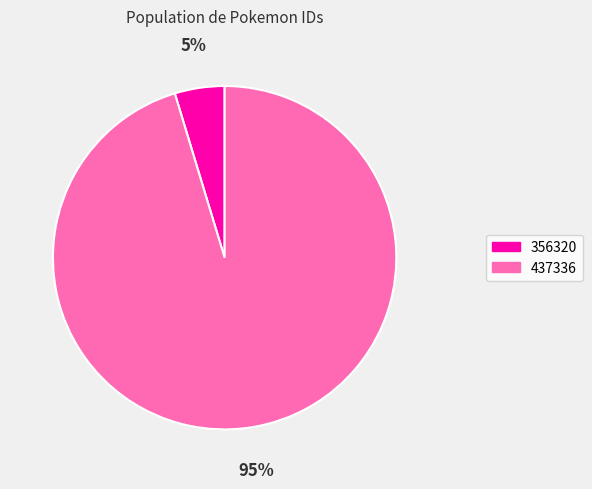

Which has a higher value, 437336 or 356320?

437336